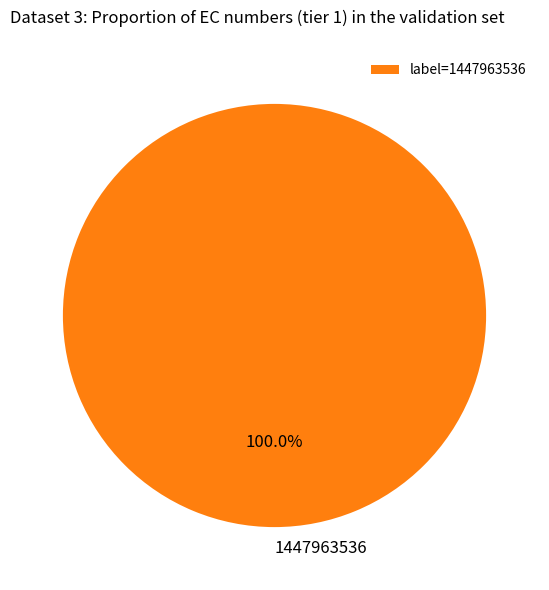

Count the number of slices in the pie.

1